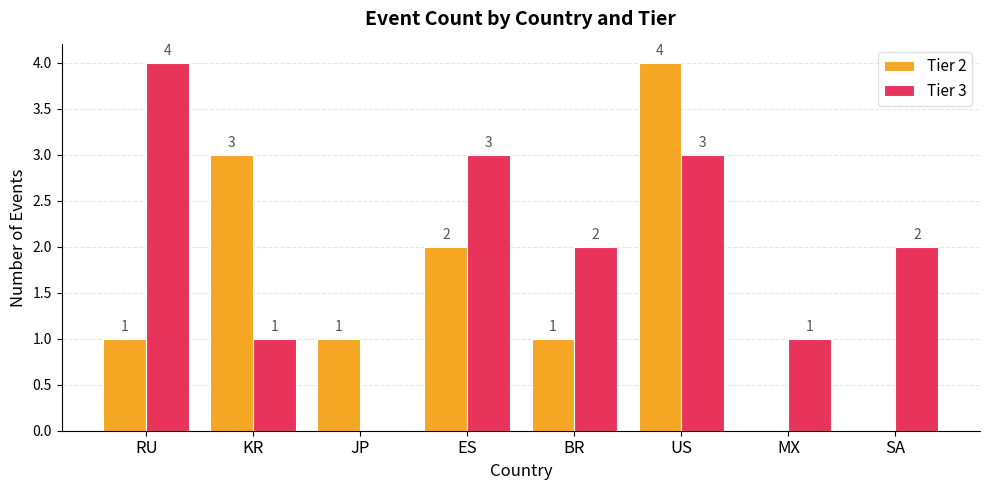

At which label does Tier 3 reach its peak?

RU